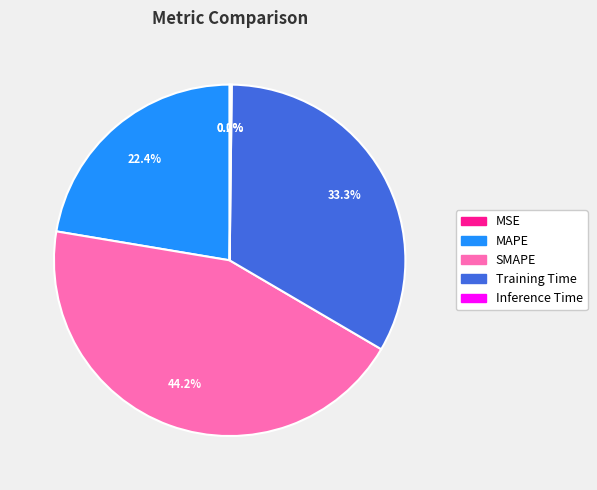

Approximately how many times larger is the value at MAPE compared to SMAPE?

0.5